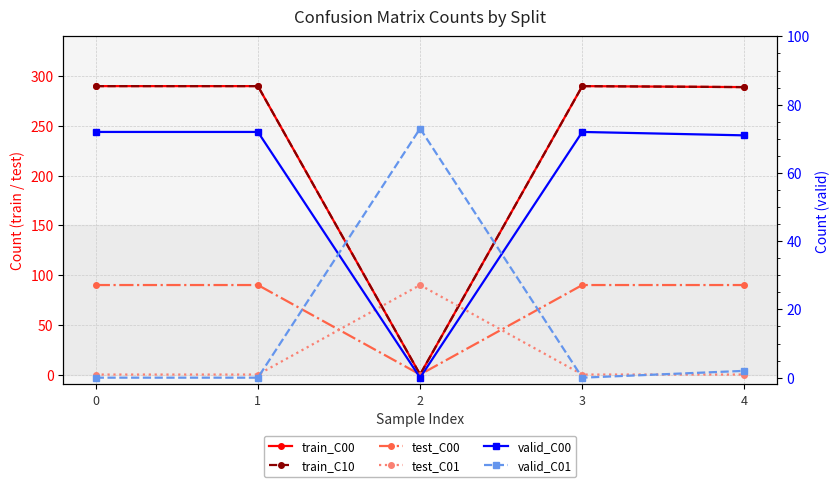

List the series in order of their peak value, lowest first.

valid_C00, valid_C01, test_C00, test_C01, train_C00, train_C10